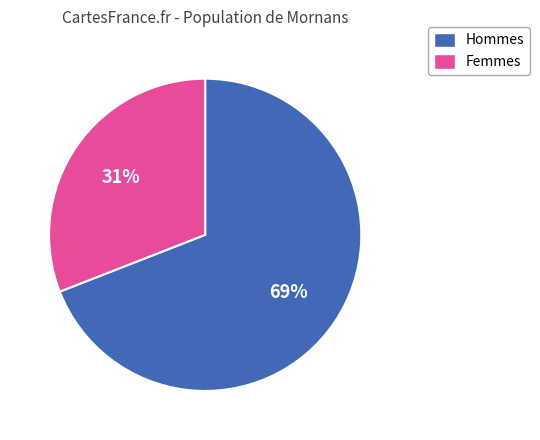

The Hommes slice represents 69% of the pie. True or false?

True